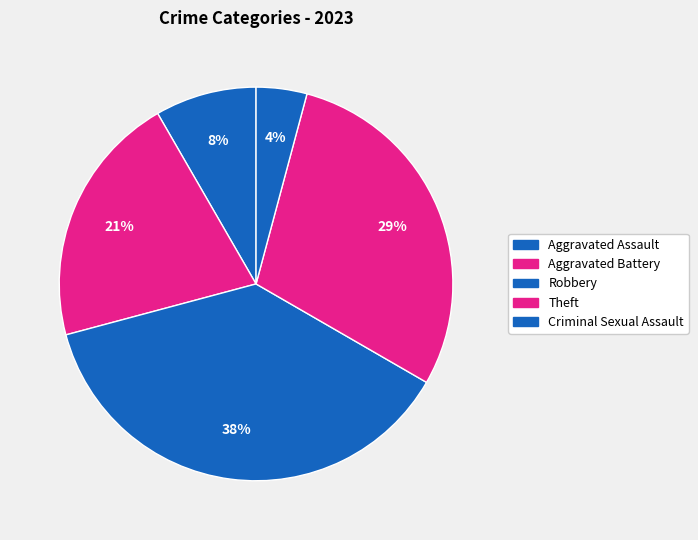

How many segments does this pie chart have?

5